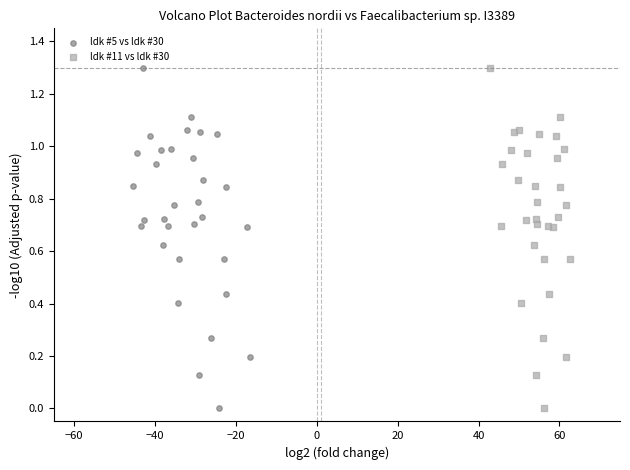

What are all the series names shown in the legend?

ldk #5 vs ldk #30, ldk #11 vs ldk #30